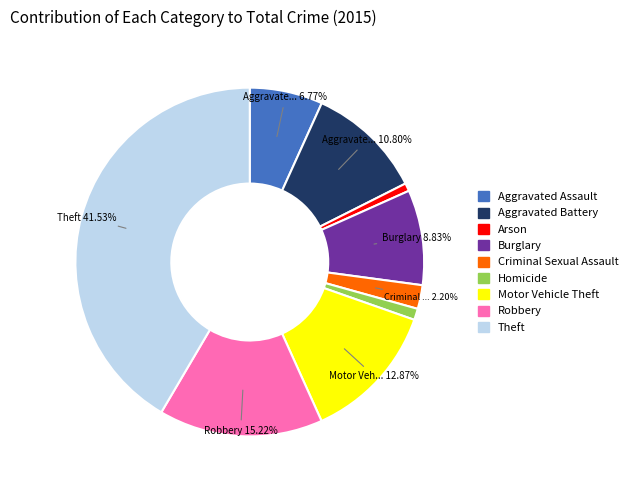

Which has a higher value, Criminal Sexual Assault or Motor Vehicle Theft?

Motor Vehicle Theft